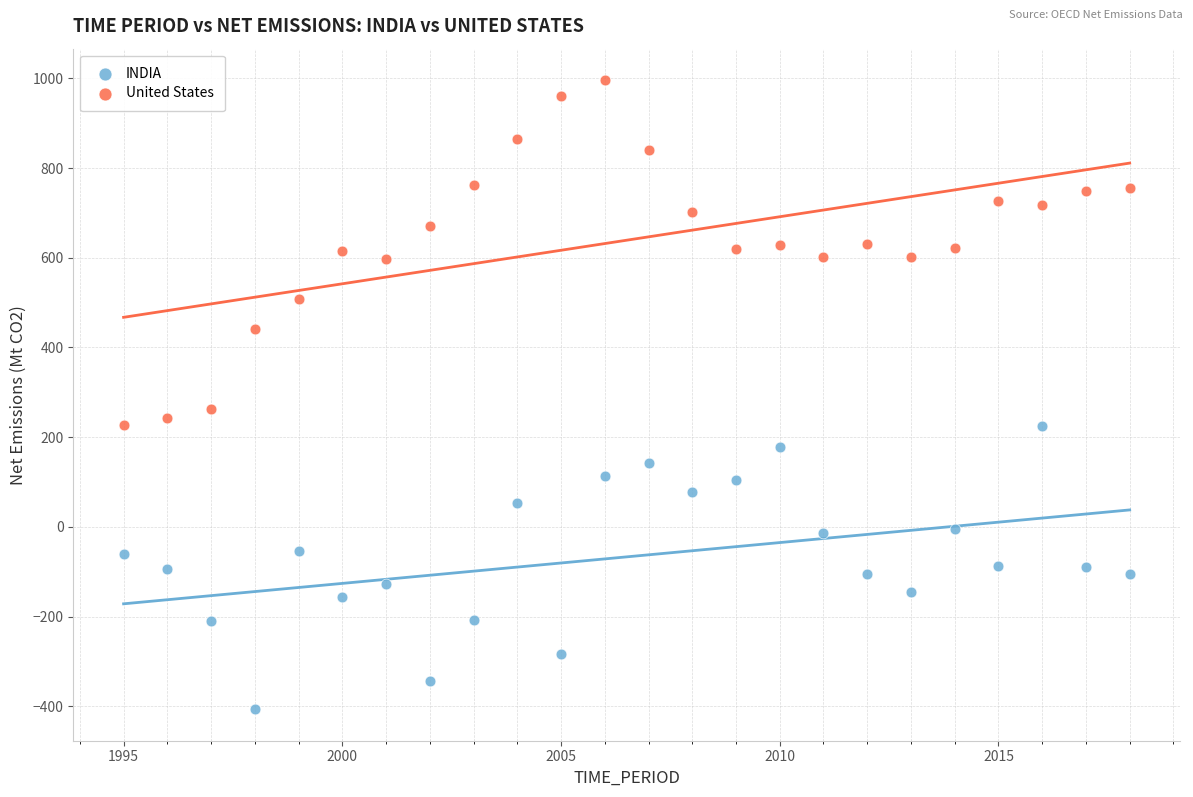

Across all data points, what is the range of Y values (max minus min)?

1402.6